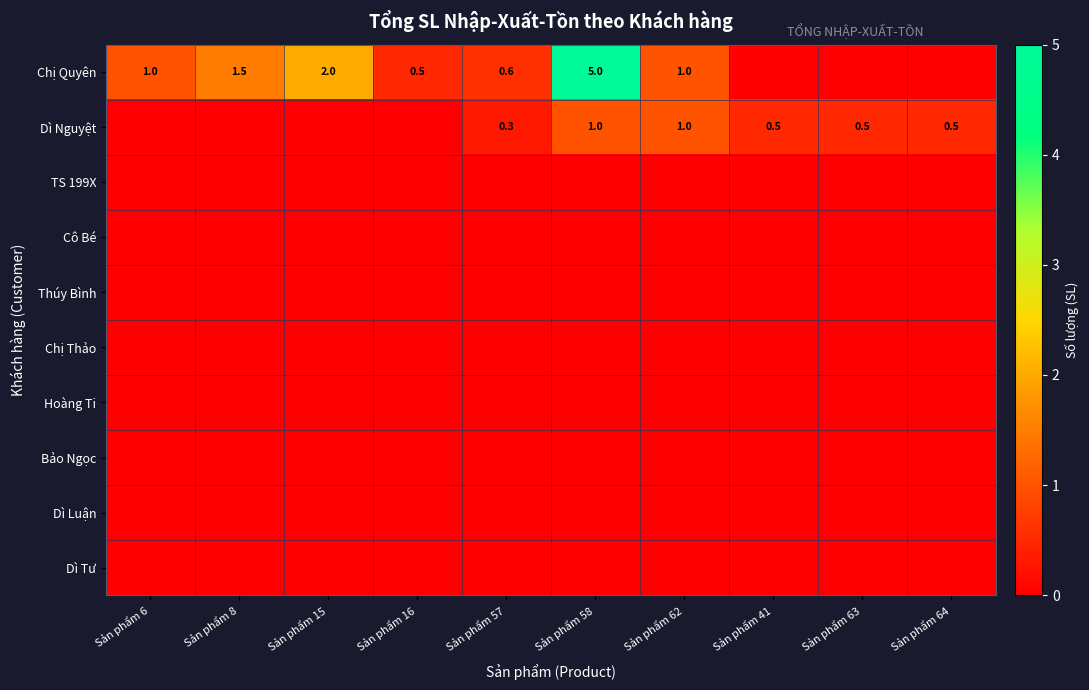

What value does the Dì Nguyệt series have at Sản phẩm 57?

0.3